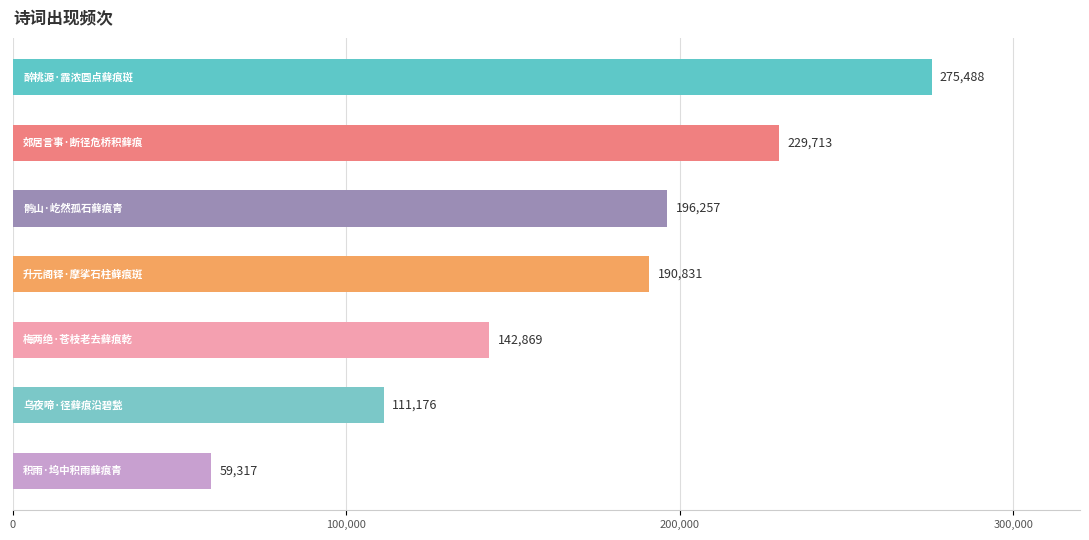

Count the values in the range 111176 to 229713.

5